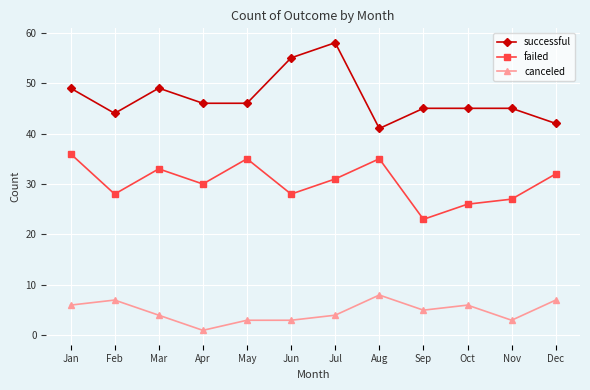

Is the value of canceled at Sep greater than the value of successful at Apr?

No